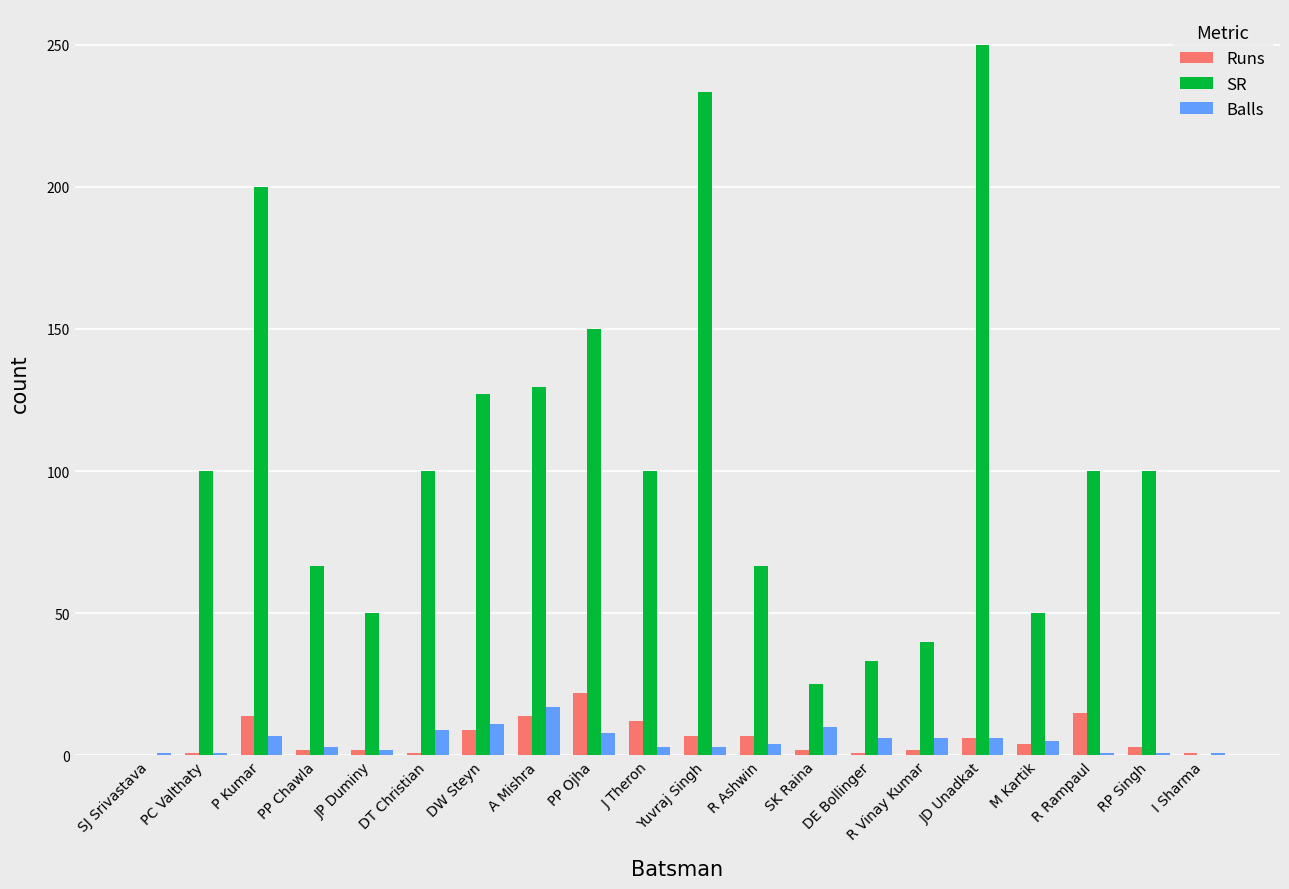

How many groups of bars are there?

20